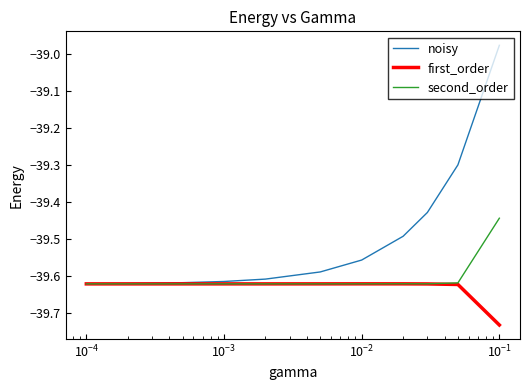

Which series has the largest total across all categories?

noisy